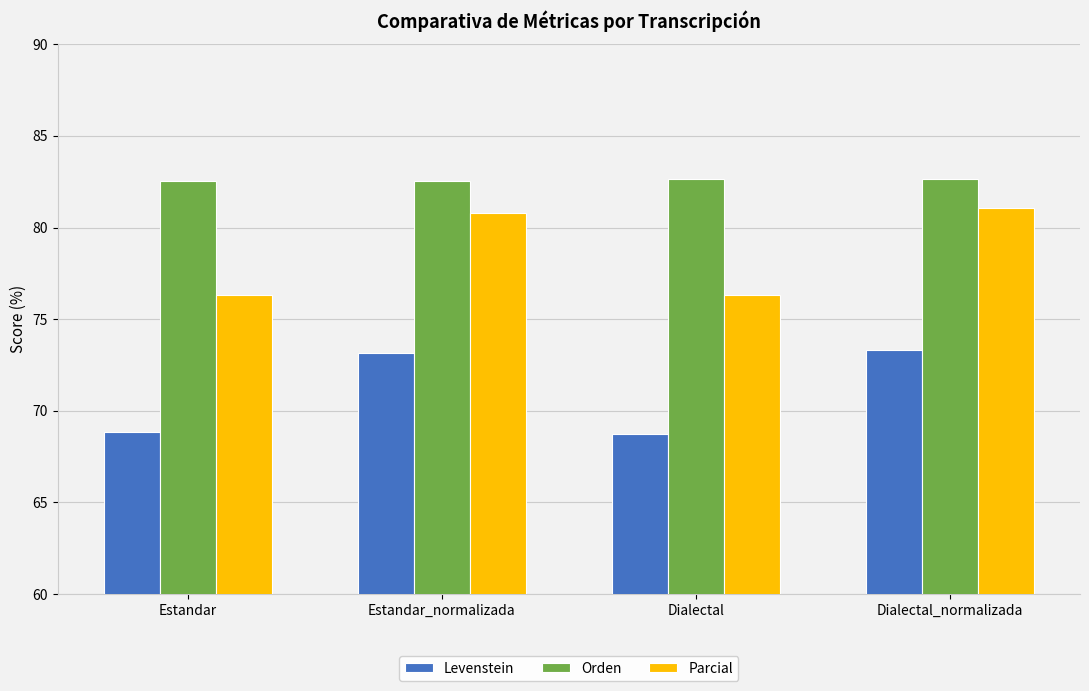

Rank the series by their average value, from lowest to highest.

Levenstein, Parcial, Orden